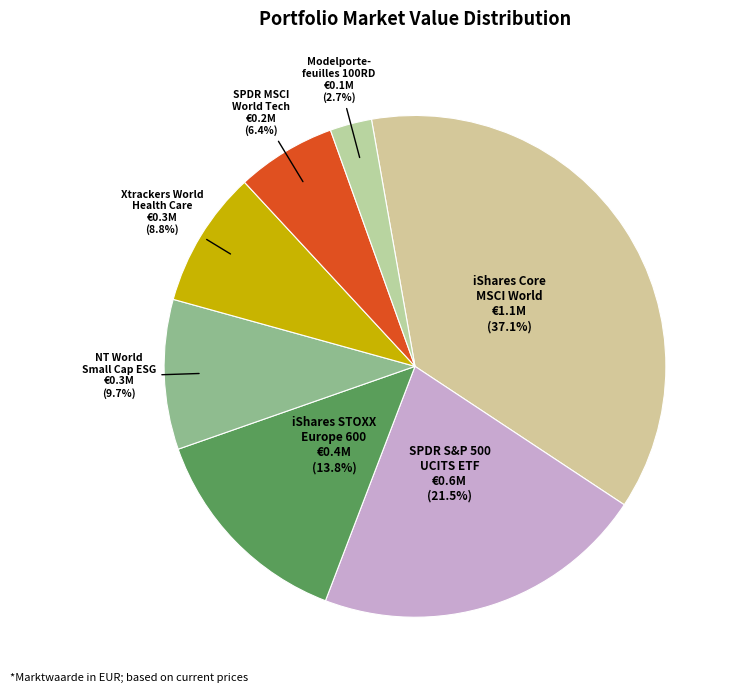

The Xtrackers World Health Care slice represents 18% of the pie. True or false?

False